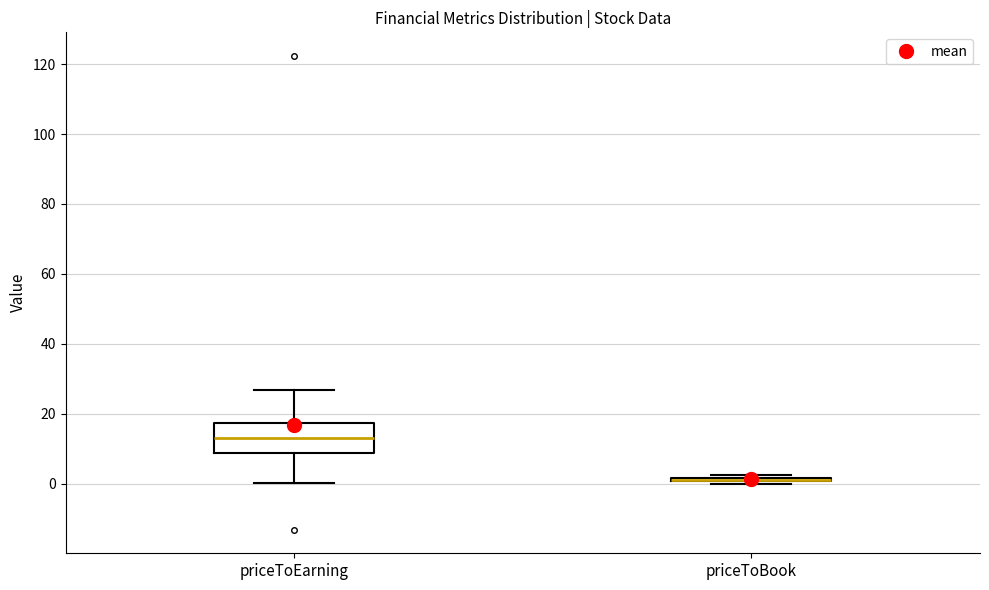

Reading left to right, transcribe this box plot: for each box, give where its median line is, the range the box spans, and where its two whiskers end, as read against the y-axis. The values are not printed on the chart, so give them approximately, as read against the axis.

priceToEarning: median 14, box 8 to 18, whiskers 0 to 26
priceToBook: box collapsed to a line at 2, whiskers 0 to 2